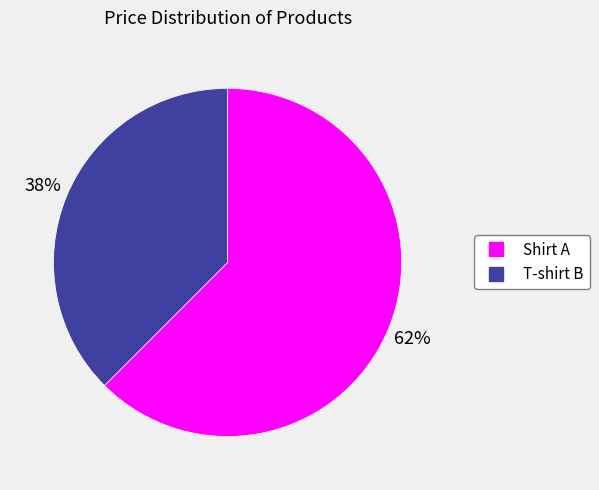

Combined, do Shirt A and T-shirt B account for over 50%?

Yes